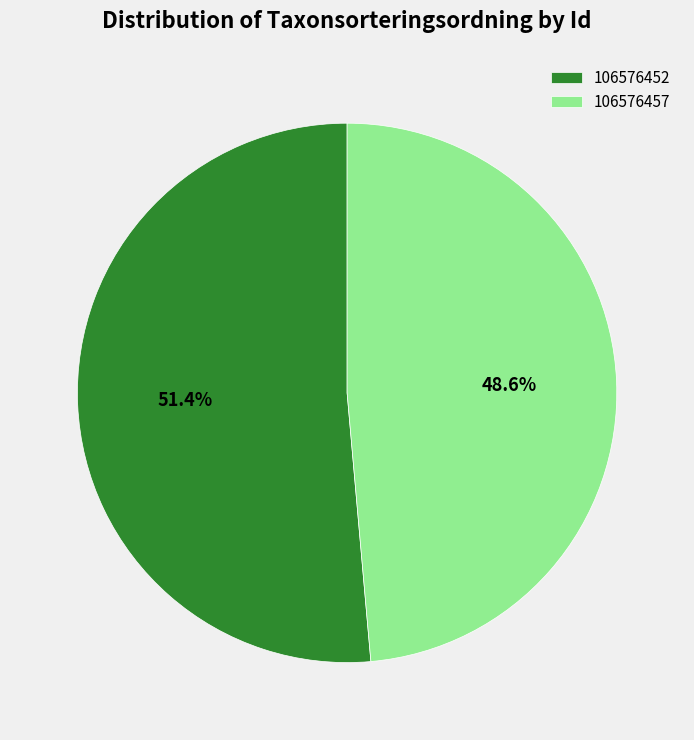

Count the number of slices in the pie.

2